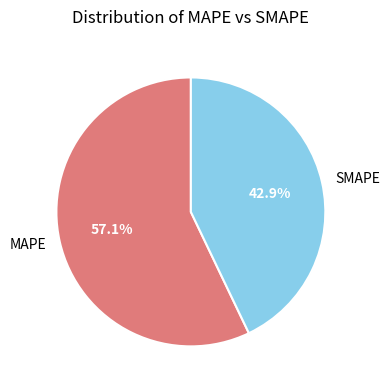

To the nearest percent, what is the combined percentage of SMAPE and MAPE?

100%